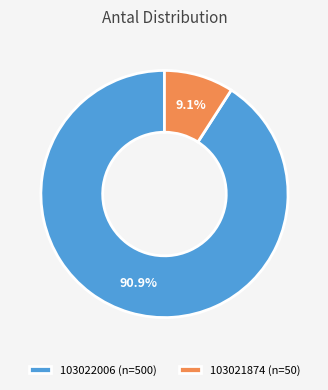

What is the largest slice in the pie chart?

103022006